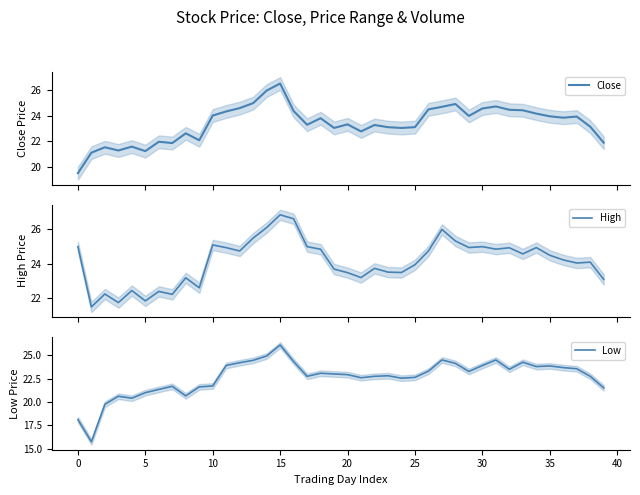

Rank the series by their maximum value, from lowest to highest.

Low, Close, High